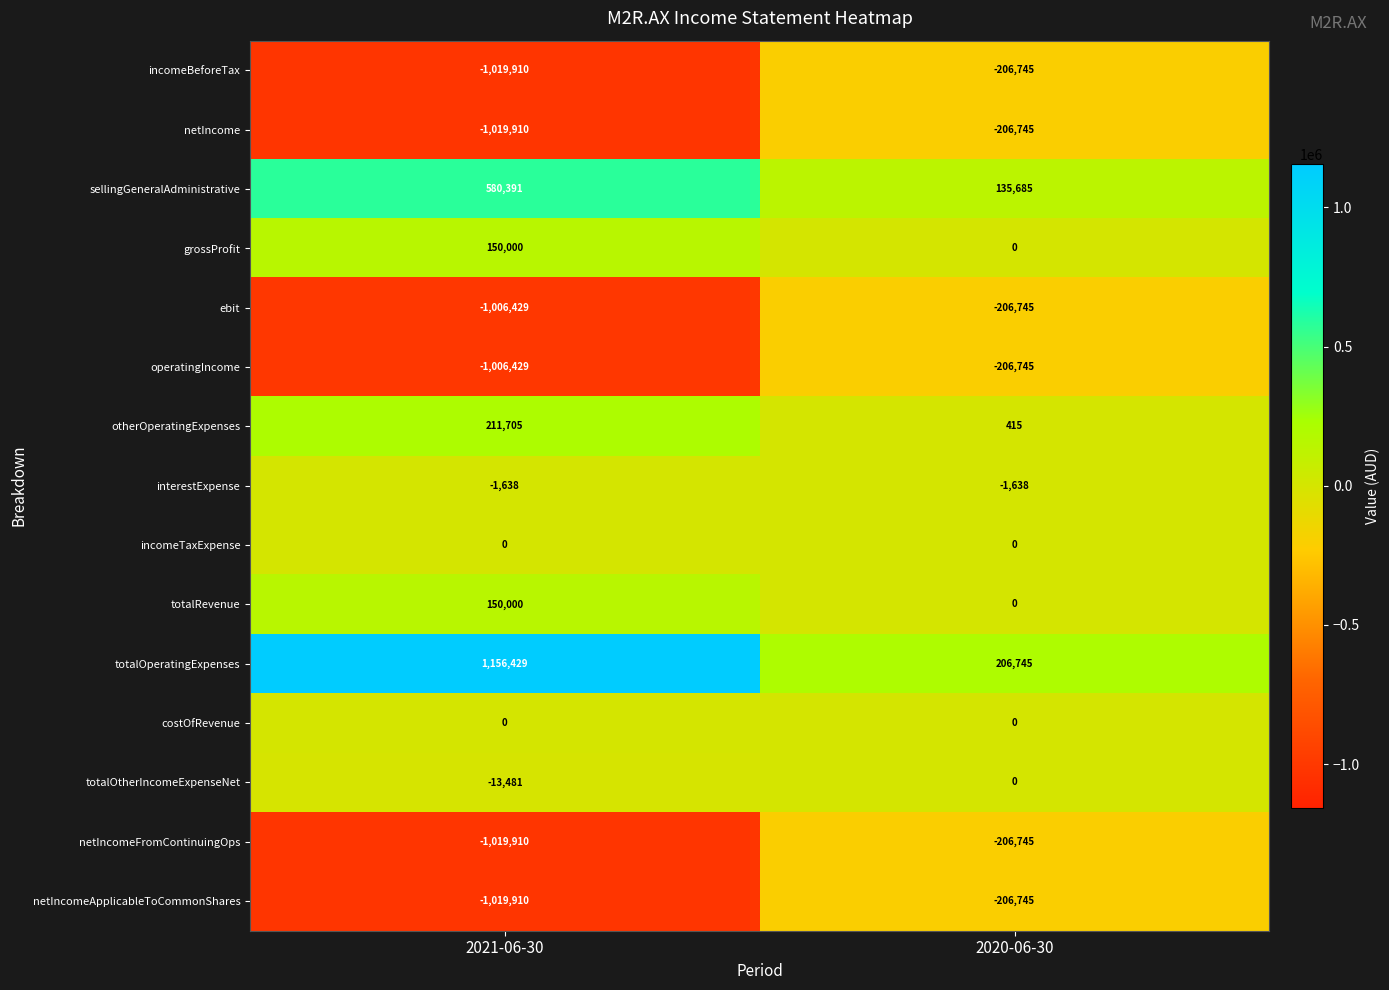

What is the average value of the sellingGeneralAdministrative series?

358038